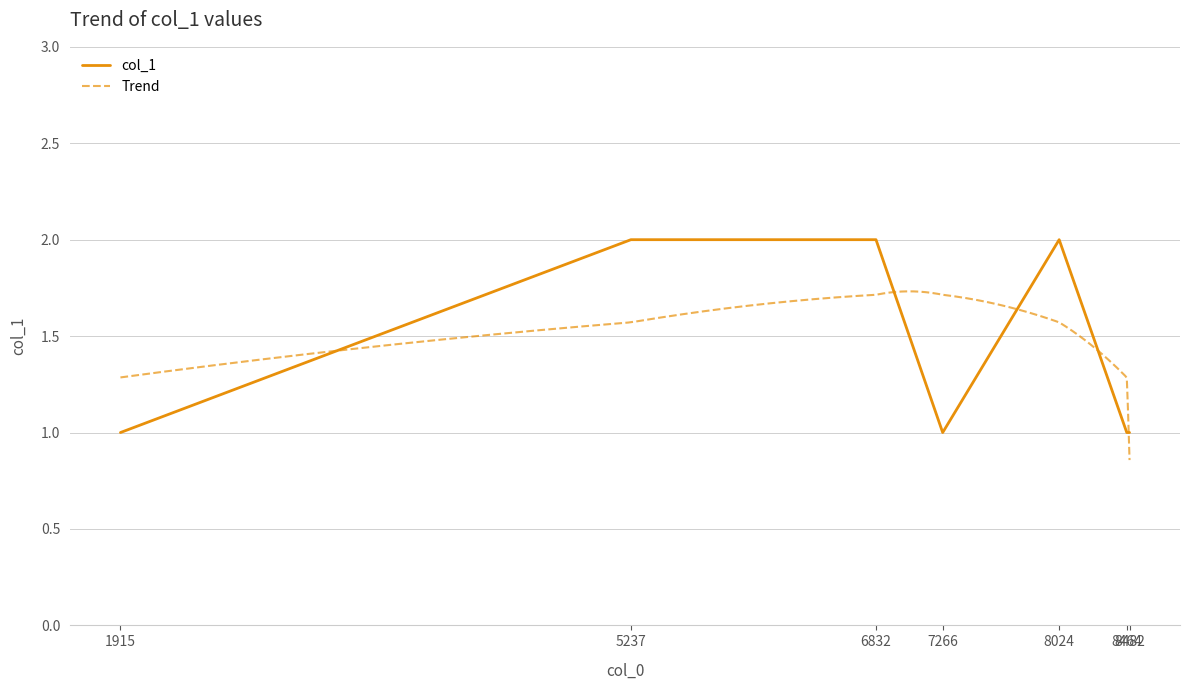

What is the sum of the values at 8464 and 8482?

2